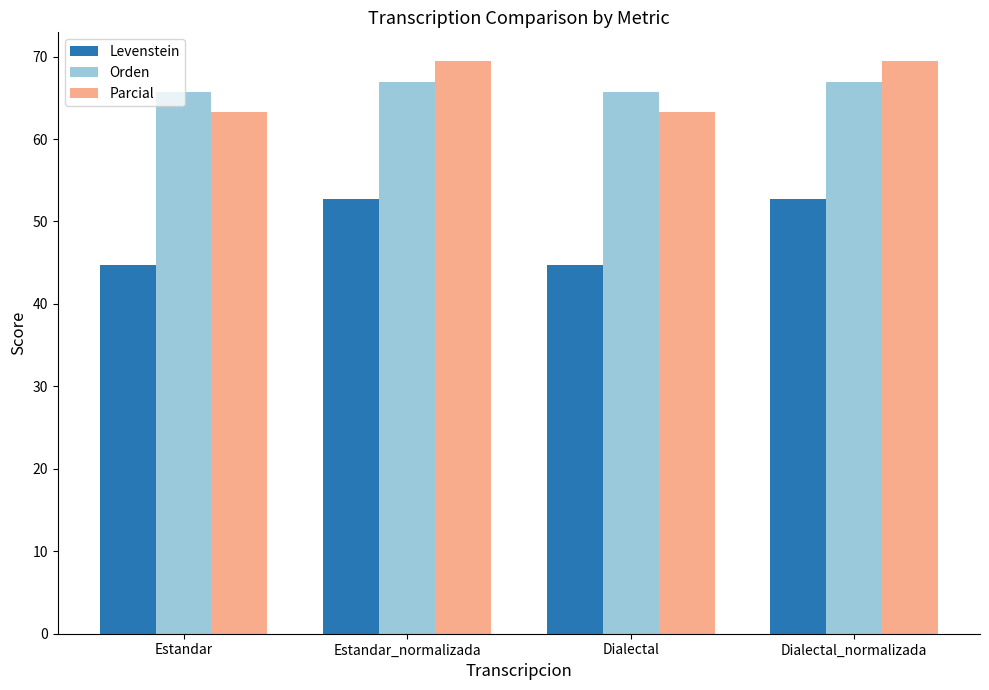

What is the sum of the Parcial values at Estandar and Dialectal?

126.5